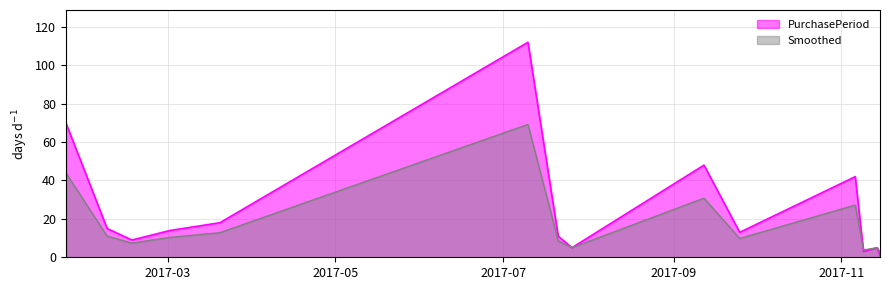

What is the sum of the values at 2017-03-02 and 2017-02-16?

23